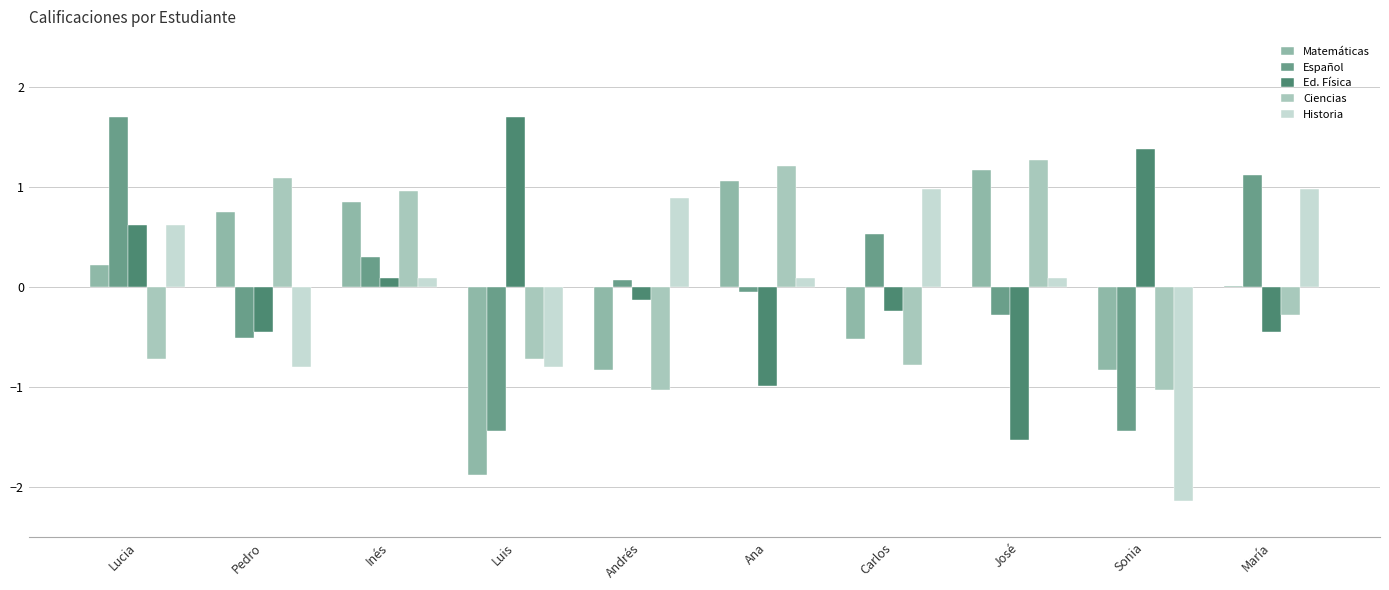

Is it true that Matemáticas equals 0.7 at Pedro?

True